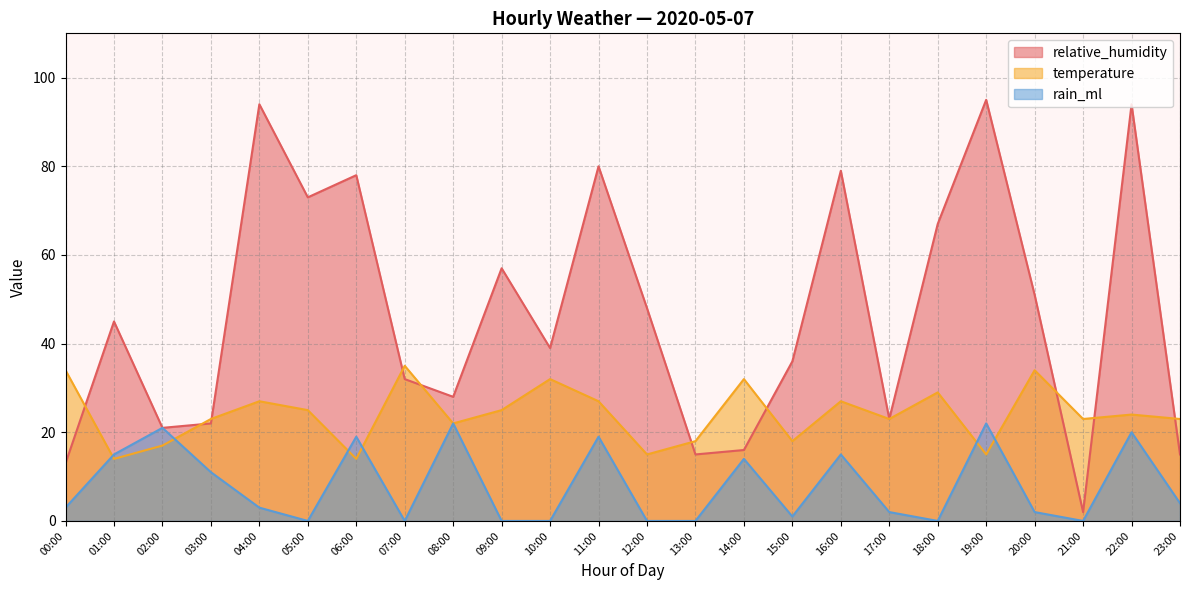

Which series has the largest total across all categories?

relative_humidity